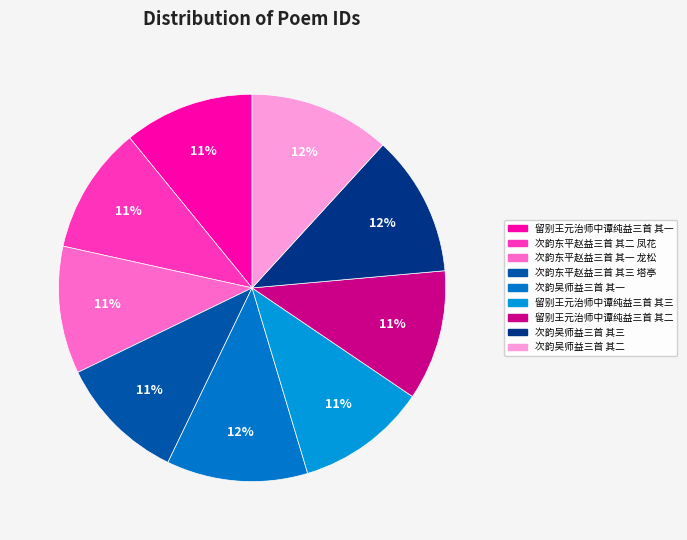

Is there any slice that represents more than half of the pie?

No